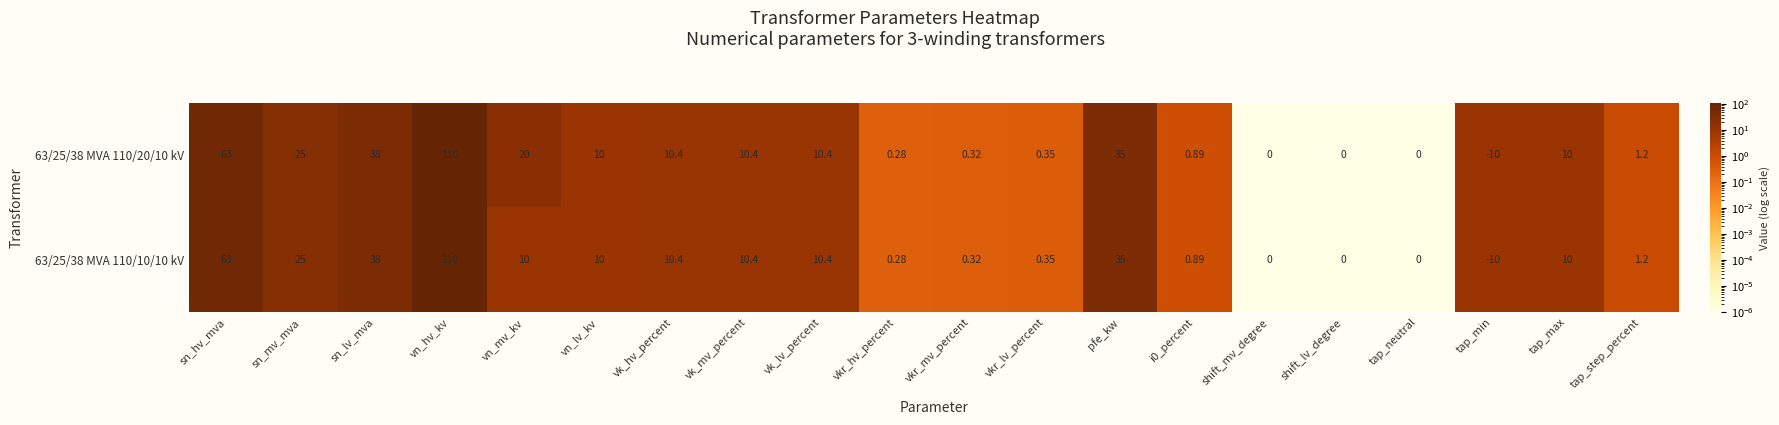

Which series has the largest total across all categories?

63/25/38 MVA 110/20/10 kV